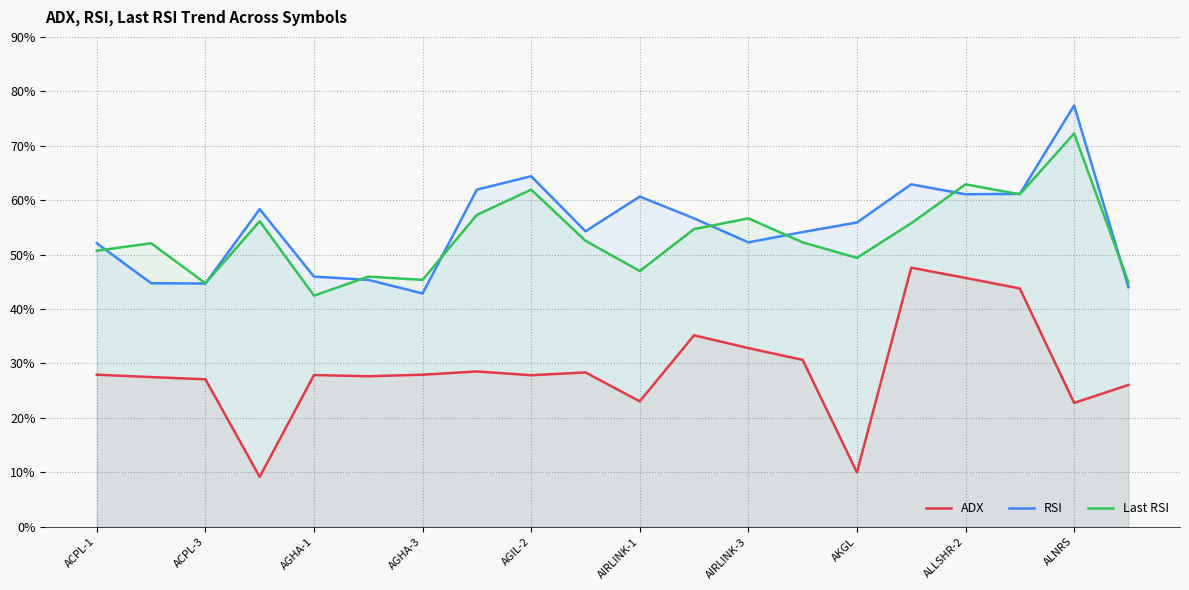

How many lines are shown in the chart?

3